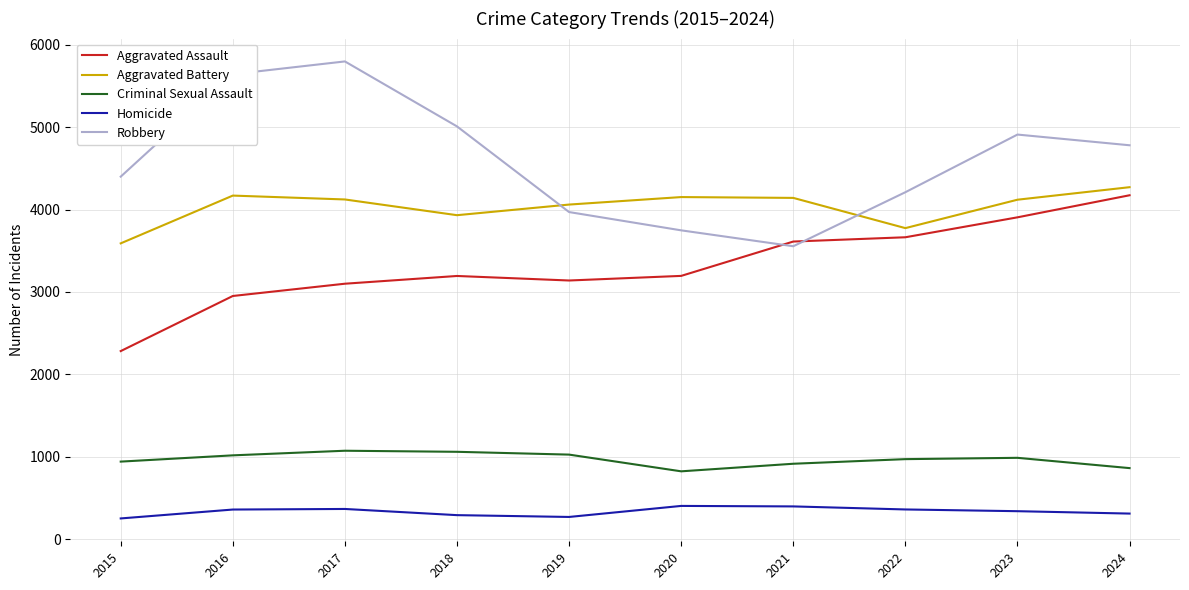

Read the Aggravated Assault value at 2021.

3612